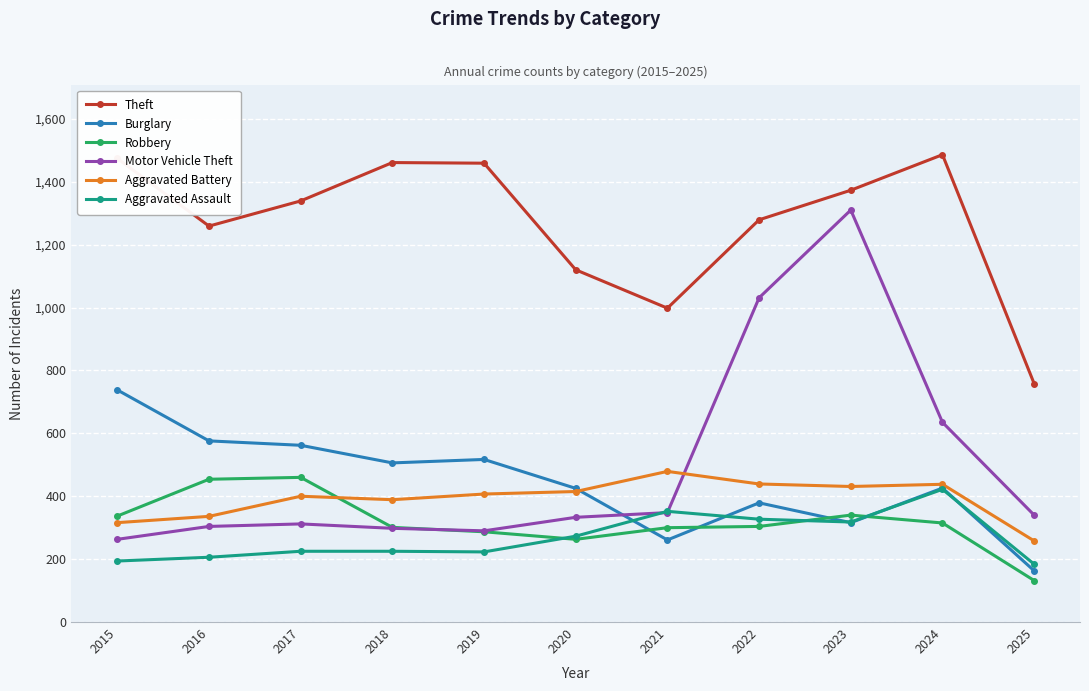

Which series ends up on top after the final intersection of Burglary and Aggravated Battery?

Aggravated Battery